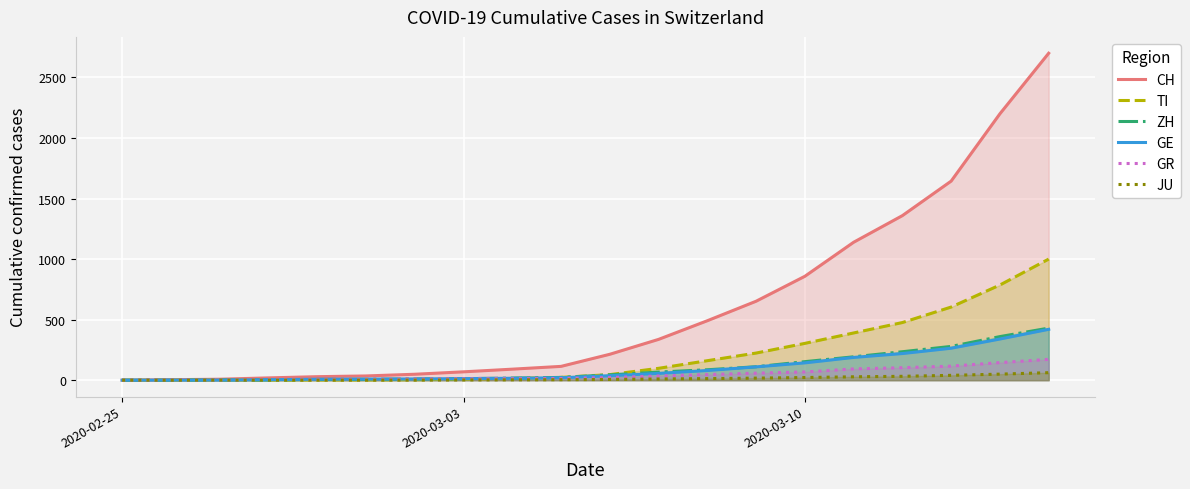

Which series has the largest total across all categories?

CH